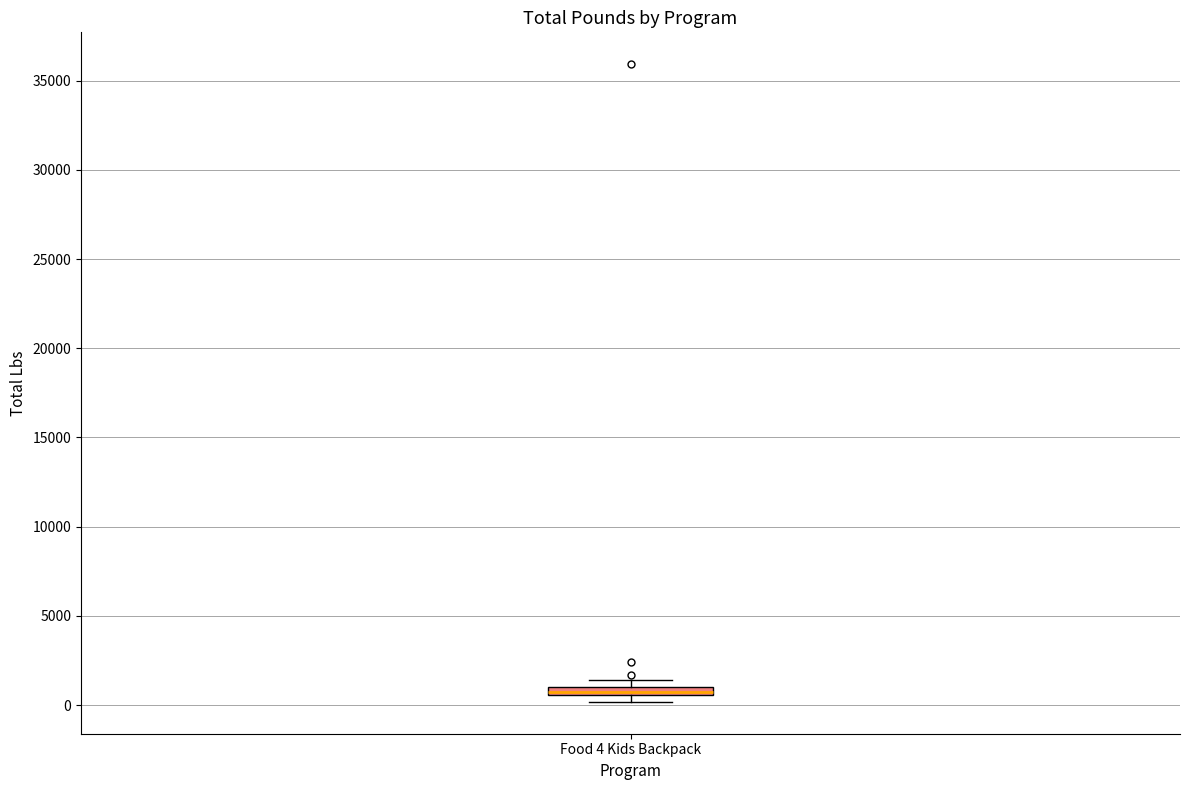

Where is the upper edge of the box for Food 4 Kids Backpack on the y-axis? The values are not printed on the chart, so give them approximately, as read against the axis.

1000